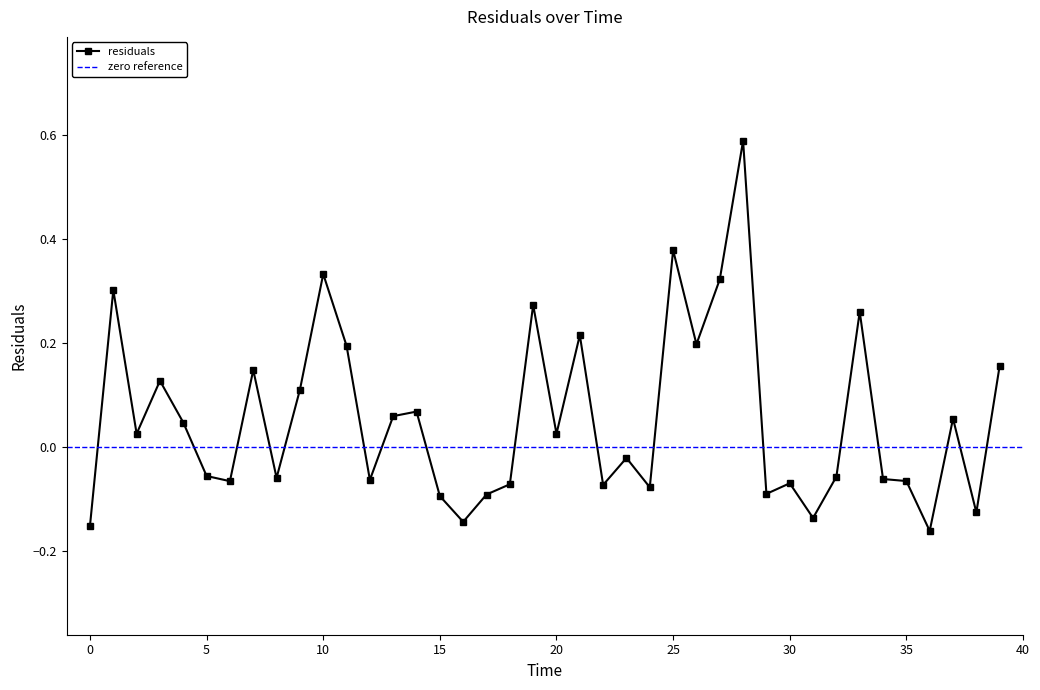

How many positive values are there?

20